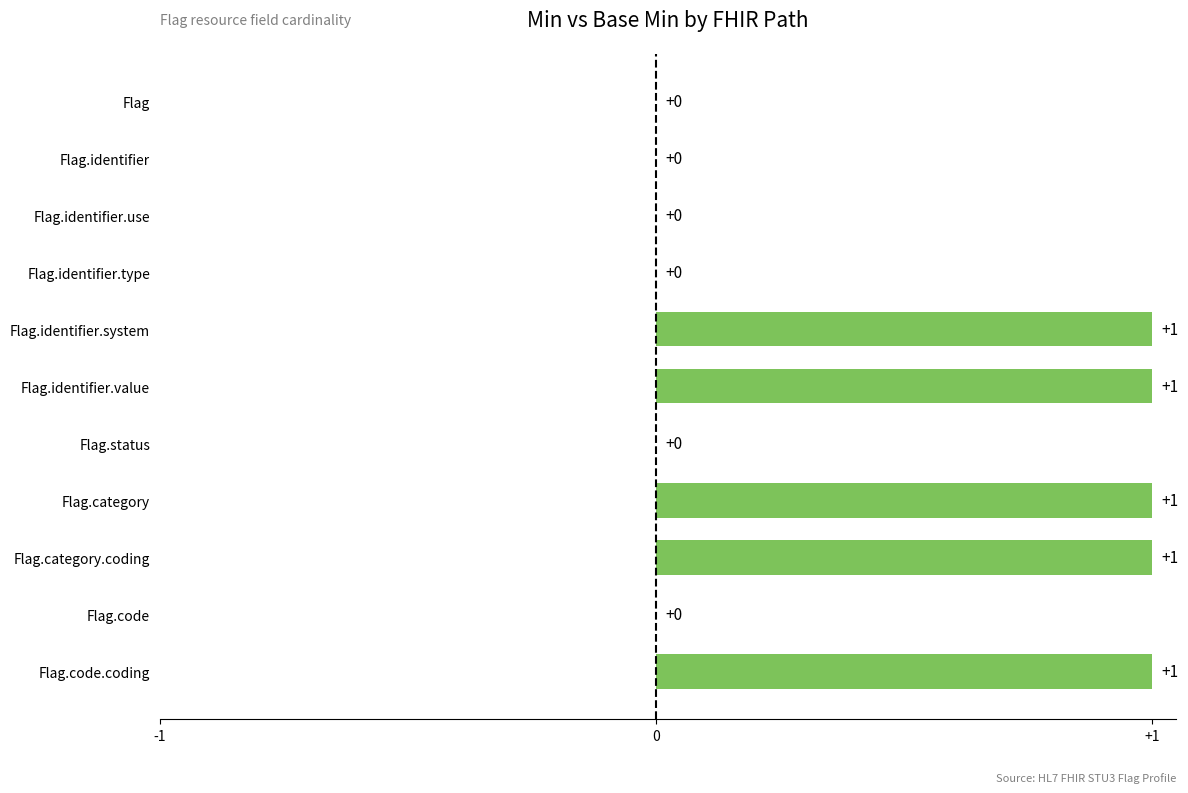

What is the sum of all values?

5